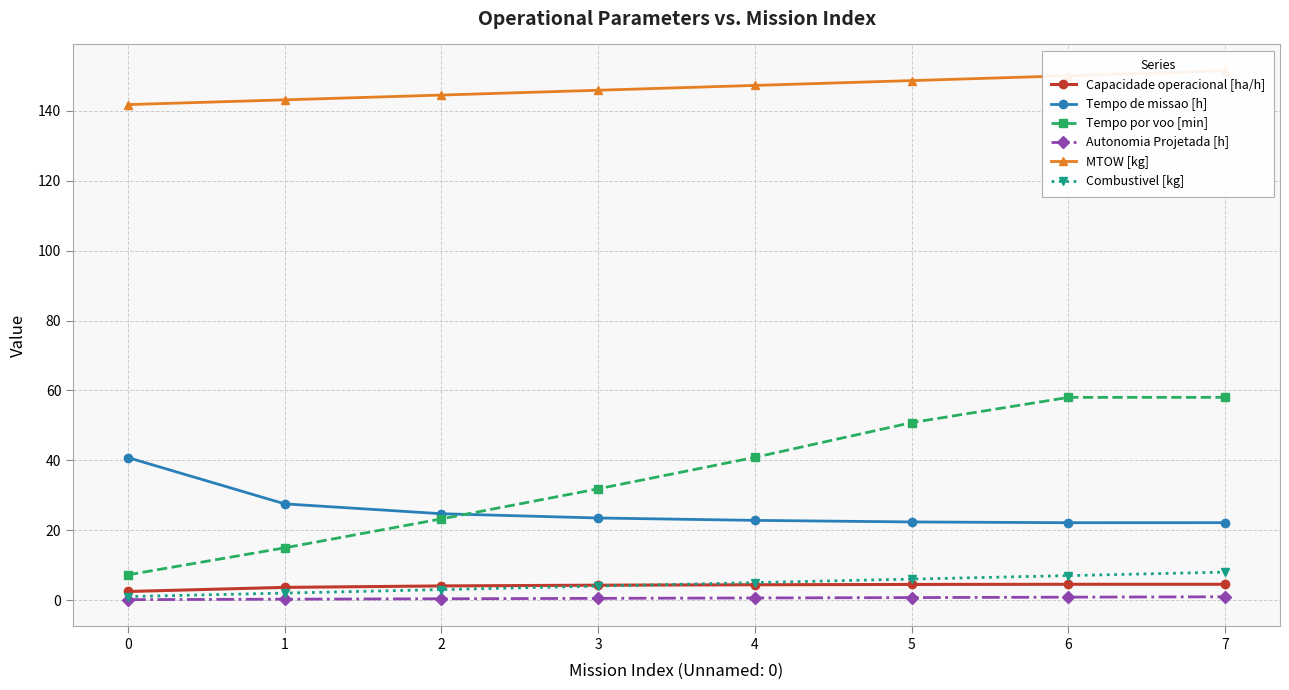

Reading right to left, transcribe all the data shown in this chart.

Capacidade operacional [ha/h]: 7=4.5	6=4.5	5=4.5	4=4.4	3=4.3	2=4.0	1=3.6	0=2.5
Tempo de missao [h]: 7=22.1	6=22.1	5=22.4	4=22.8	3=23.5	2=24.7	1=27.5	0=40.8
Tempo por voo [min]: 7=58.0	6=58.0	5=50.8	4=40.9	3=31.8	2=23.2	1=14.9	0=7.2
Autonomia Projetada [h]: 7=0.9	6=0.8	5=0.7	4=0.6	3=0.5	2=0.4	1=0.2	0=0.1
MTOW [kg]: 7=151.5	6=150.1	5=148.7	4=147.3	3=145.9	2=144.5	1=143.2	0=141.8
Combustivel [kg]: 7=8.0	6=7.0	5=6.0	4=5.0	3=4.0	2=3.0	1=2.0	0=1.0